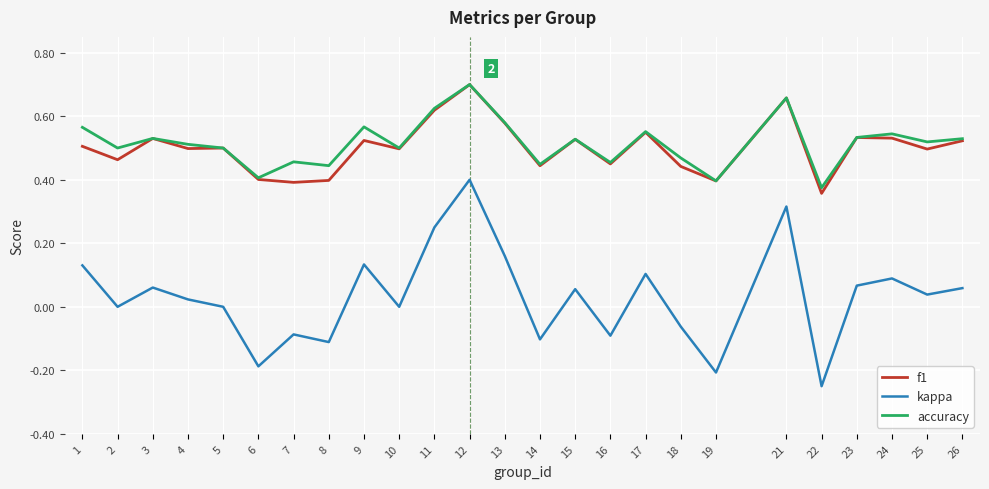

What is the sum of all kappa values?

0.8